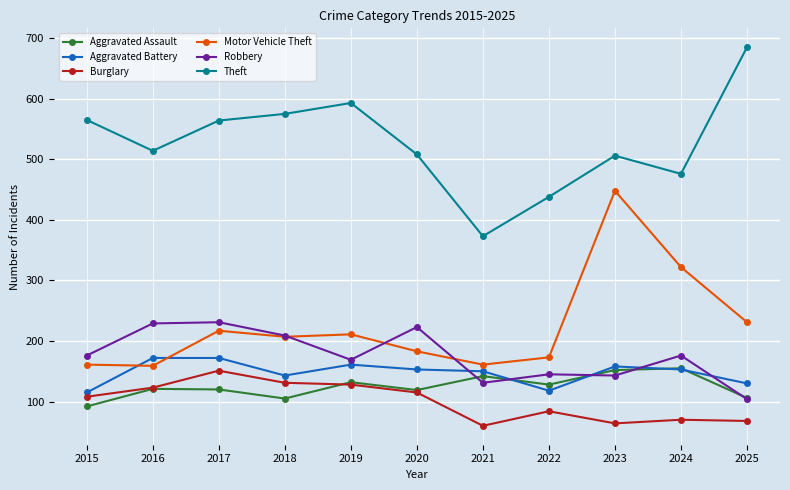

What is the difference between the second highest and minimum values in the Theft series?

220